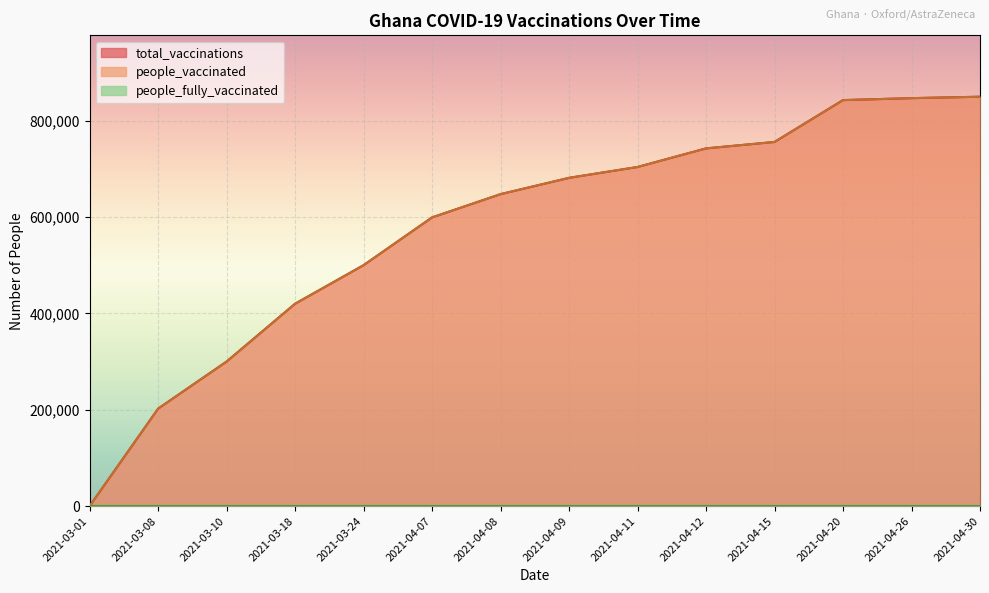

What is the difference between the second highest and minimum values in the total_vaccinations series?

846588